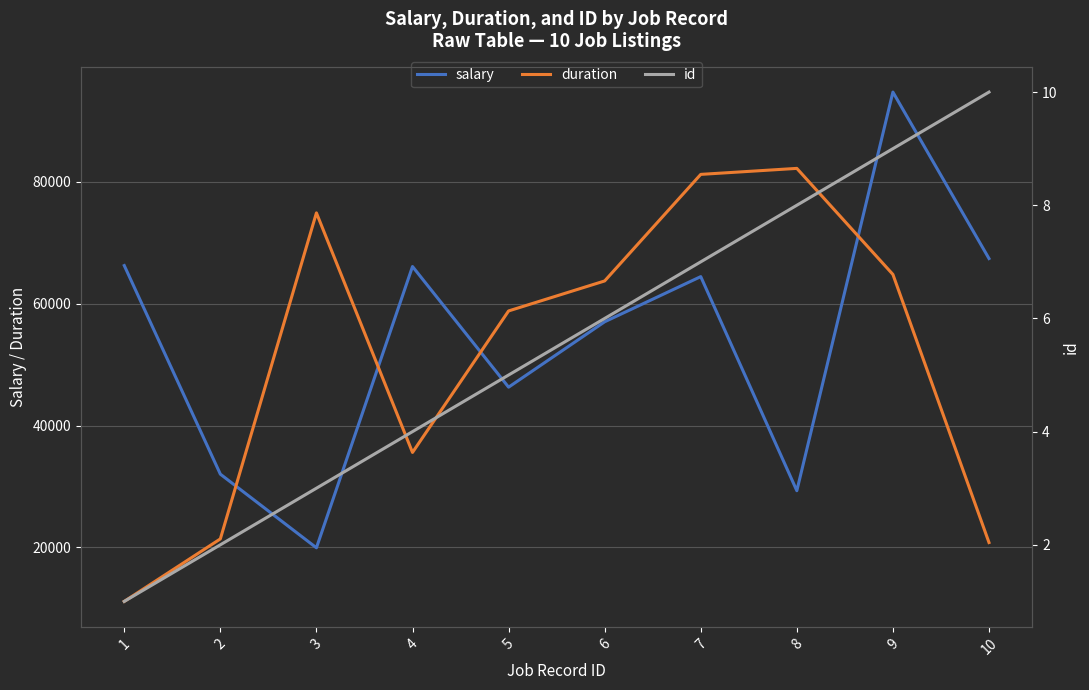

True or false: id and duration cross at least once.

False